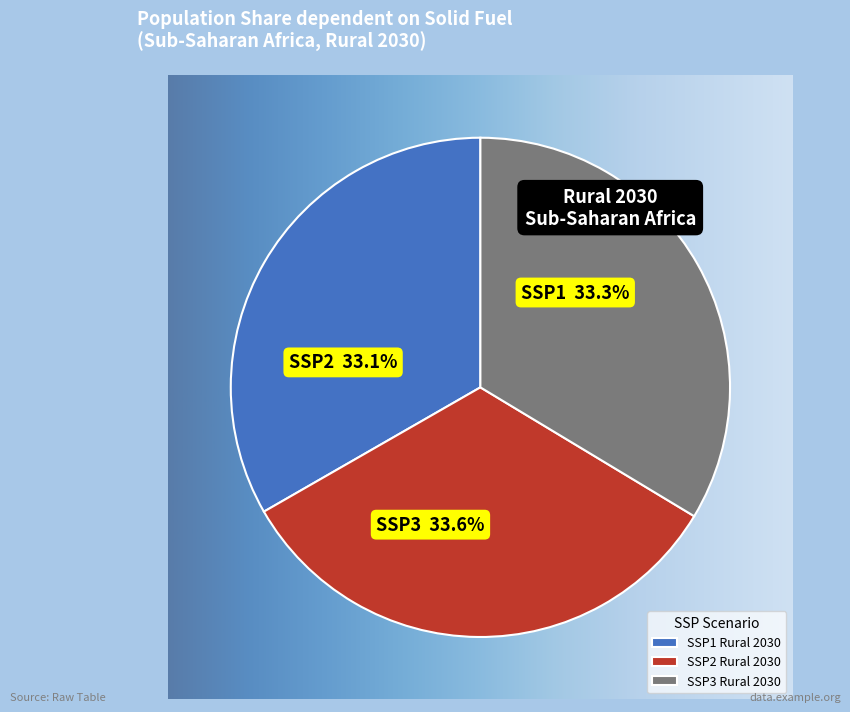

Is it true that SSP3 Rural 2030 is 29% of the pie?

False